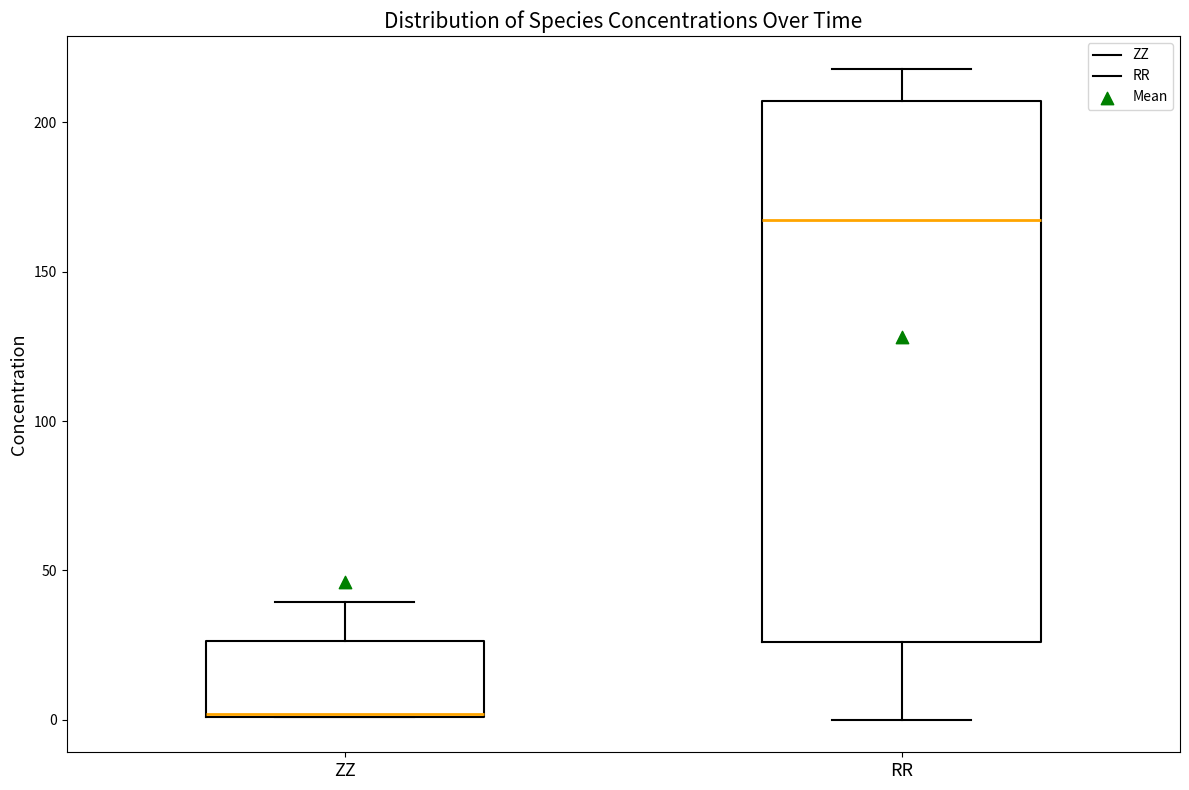

Reading left to right, read every box against the y-axis: the position of its median line, the range the box covers, and the ends of its whiskers. The values are not printed on the chart, so give them approximately, as read against the axis.

ZZ: median 0 (drawn on the box's lower edge), box 0 to 25, whiskers 0 to 40
RR: median 165, box 25 to 205, whiskers 0 to 220